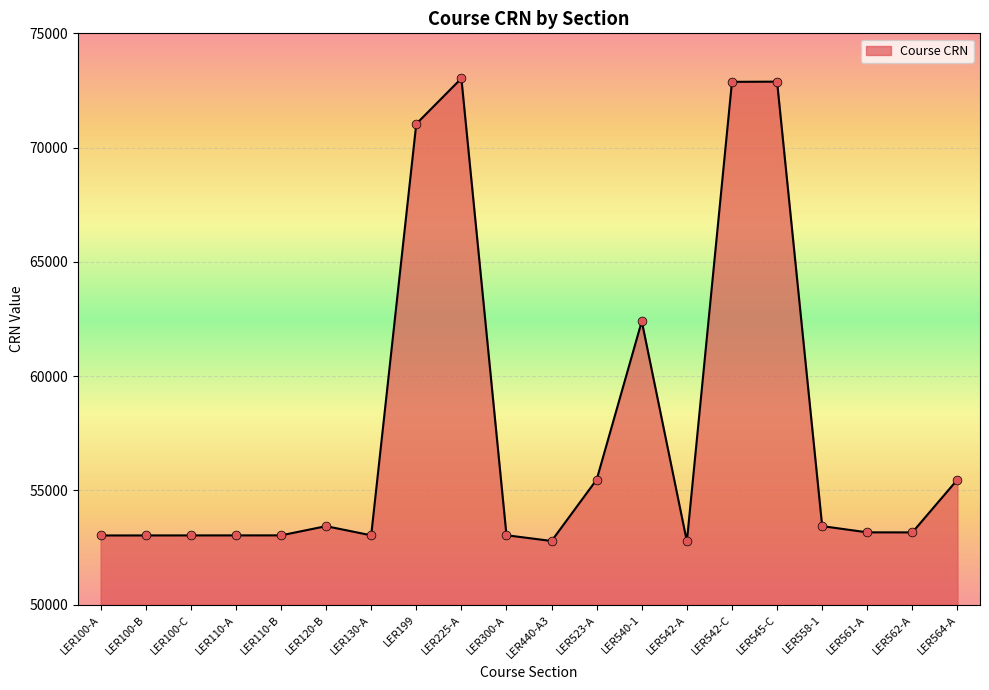

What is the ratio of the value at LER110-B to the value at LER564-A?

1.0